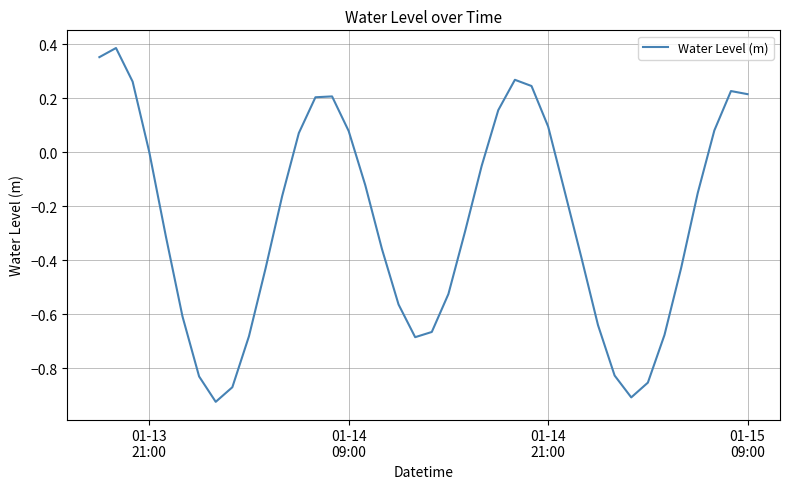

What is the difference between the maximum and minimum values?

1.3